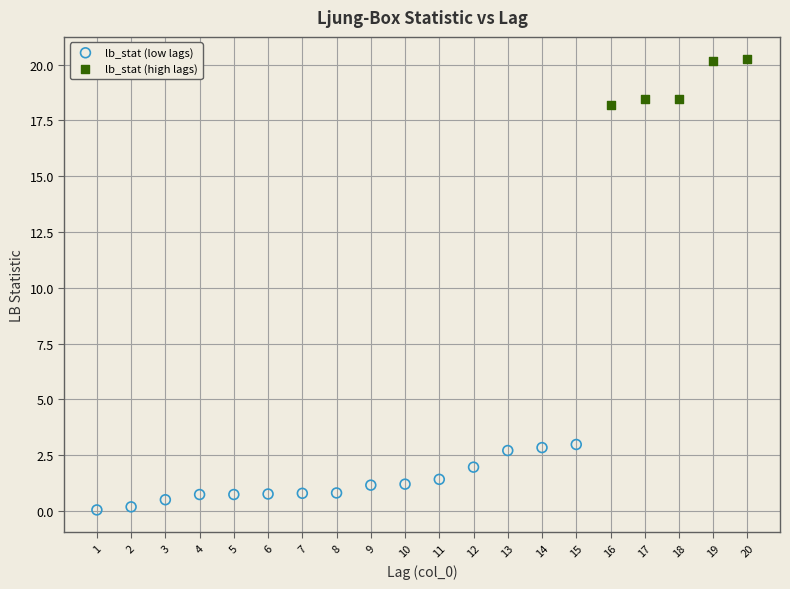

Which series contains the lowest Y value?

lb_stat (low lags)